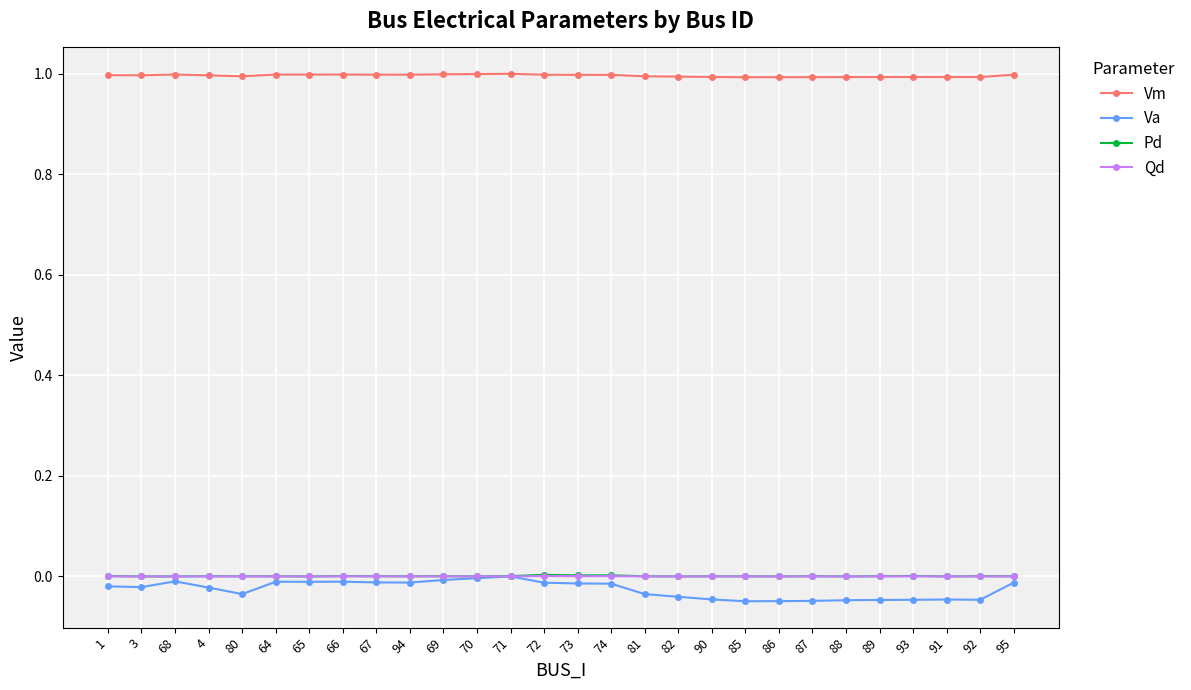

At which category does Va reach its first local peak?

68